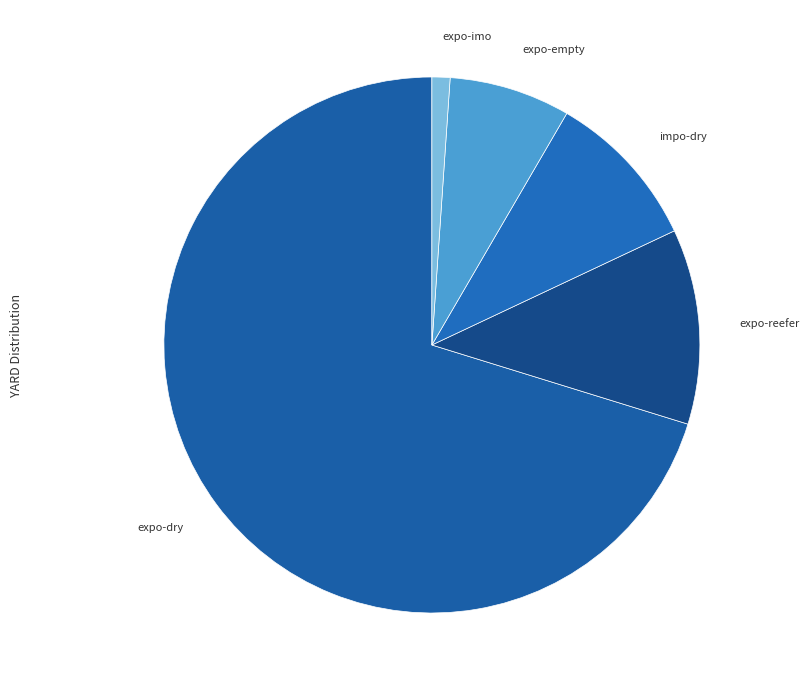

How many segments does this pie chart have?

5